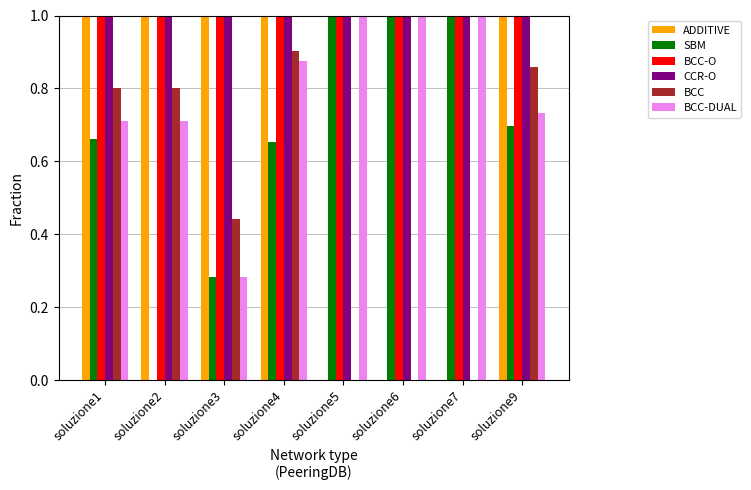

Is it true that BCC equals 1.4 at soluzione9?

False